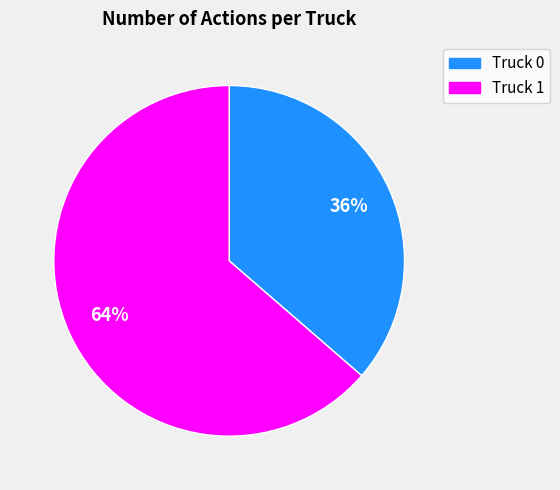

Which slice is the largest?

Truck 1